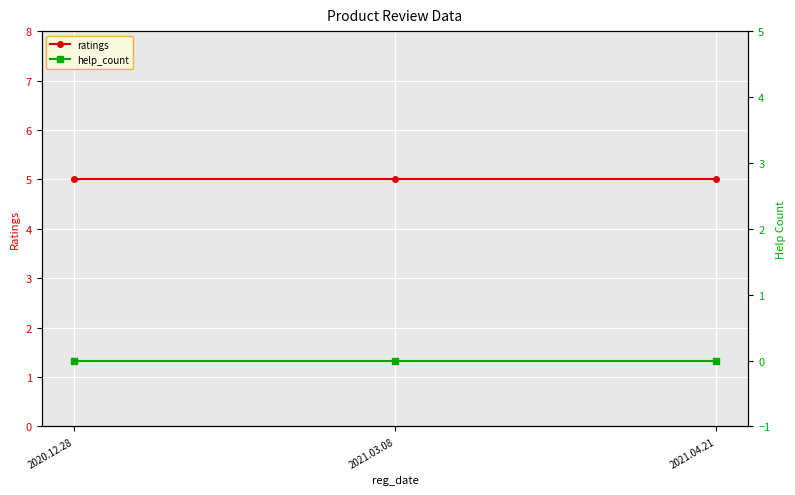

Rank the categories by ratings value from highest to lowest.

2020.12.28, 2021.03.08, 2021.04.21